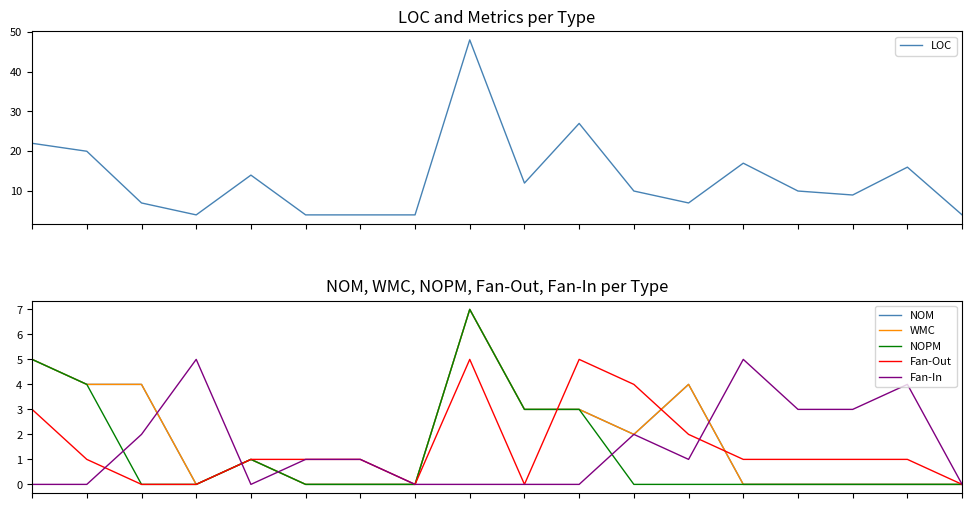

Which series changed the most between 6 and 16?

LOC